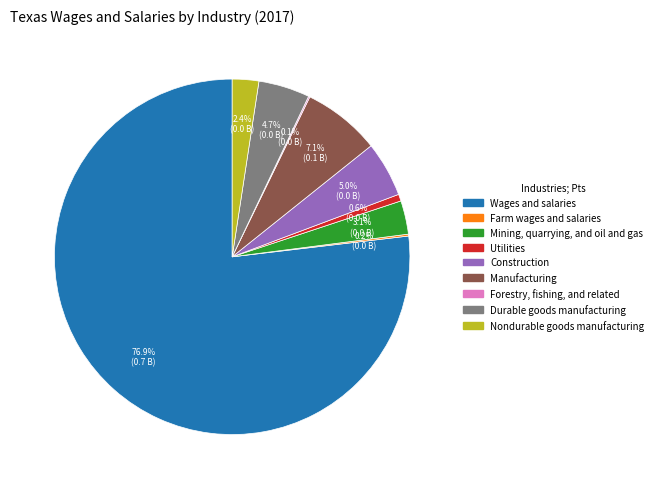

Which slice represents more than half of the pie?

Wages and salaries